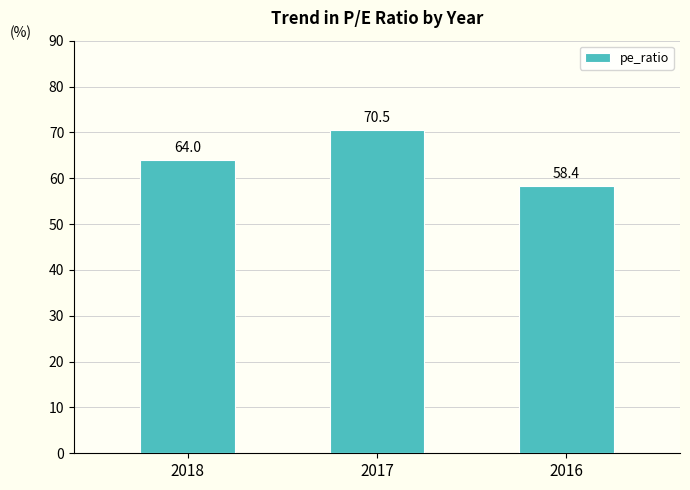

At which label is the value closest to 64?

2018